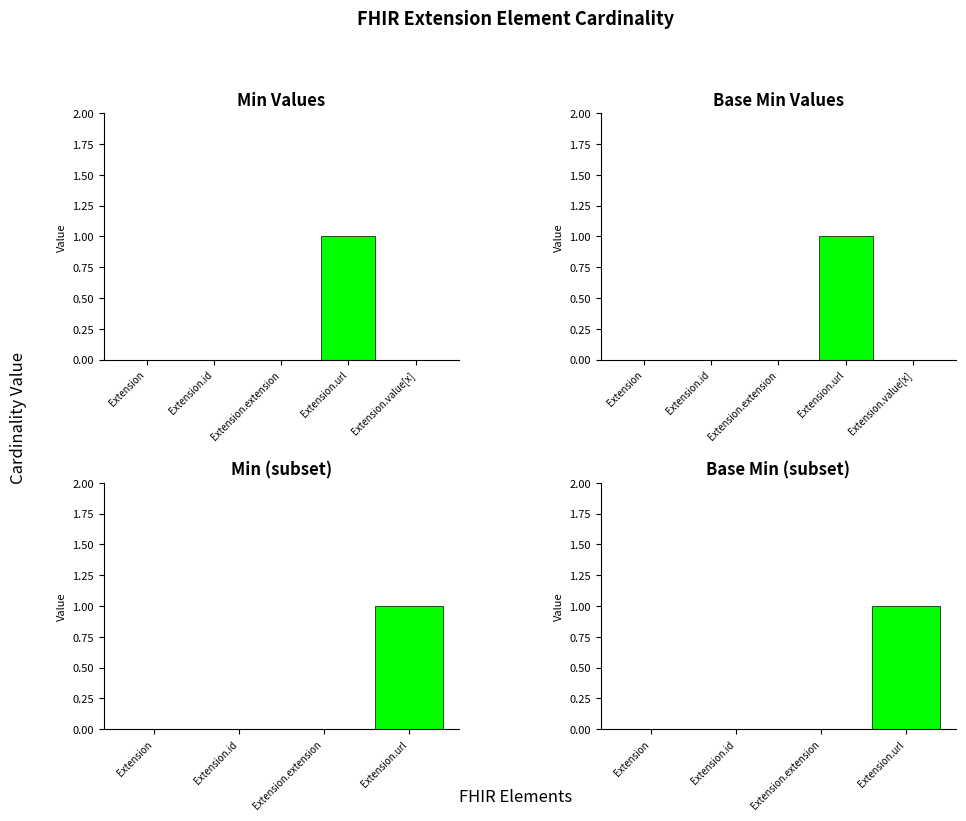

At which label does Base Min reach its peak?

Extension.url